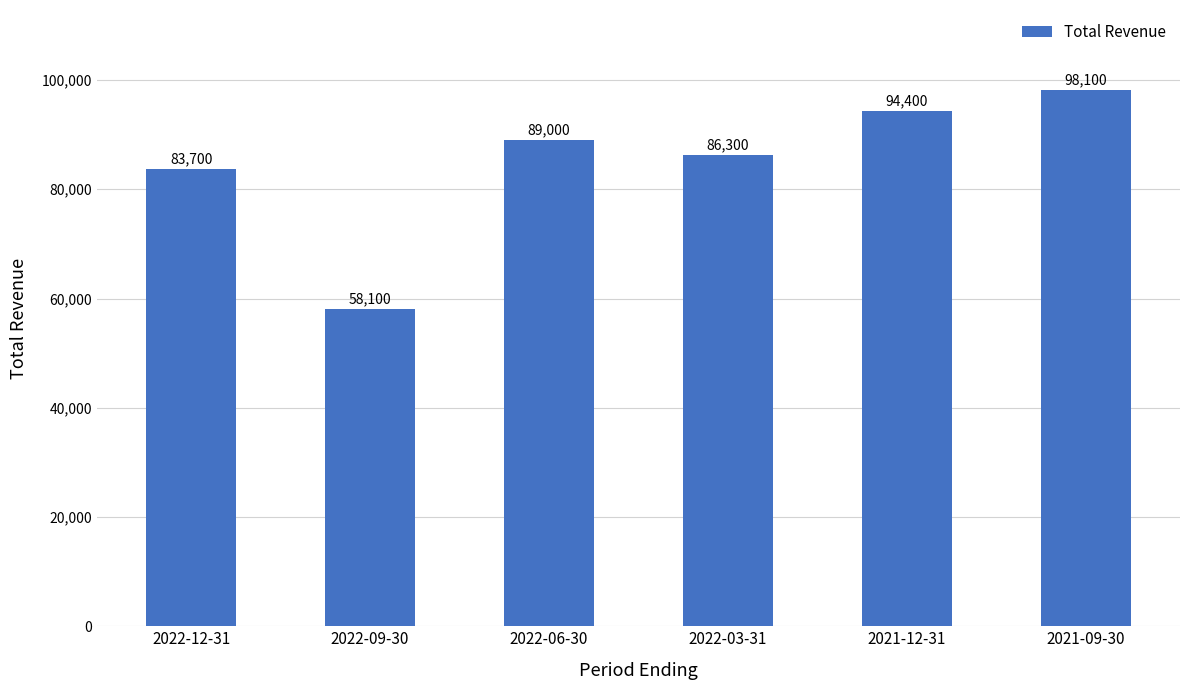

True or false: the data shows 50436 at 2022-12-31.

False